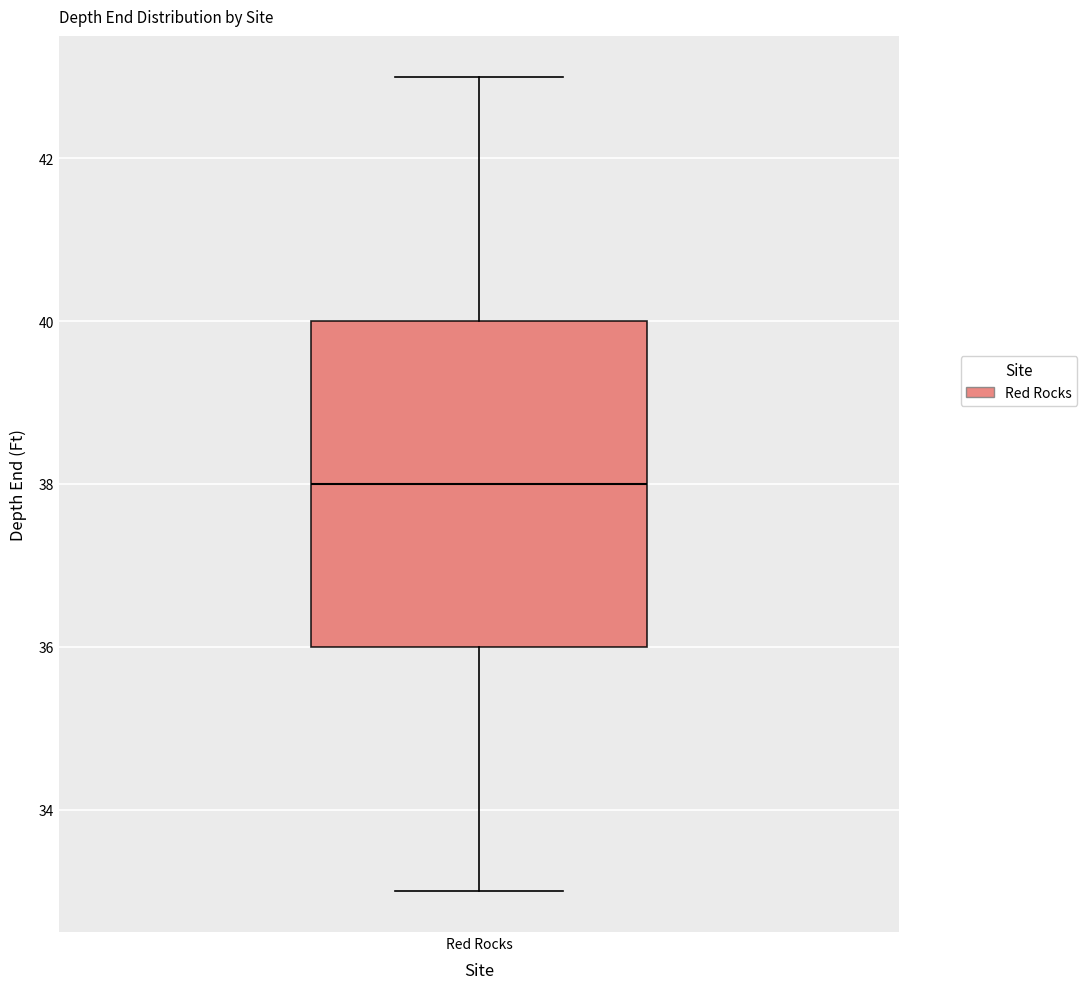

Read this box plot against the y-axis: the position of the median line, the range covered by the box, and the ends of both whiskers. The values are not printed on the chart, so give them approximately, as read against the axis.

median 38, box 36 to 40, whiskers 33 to 43